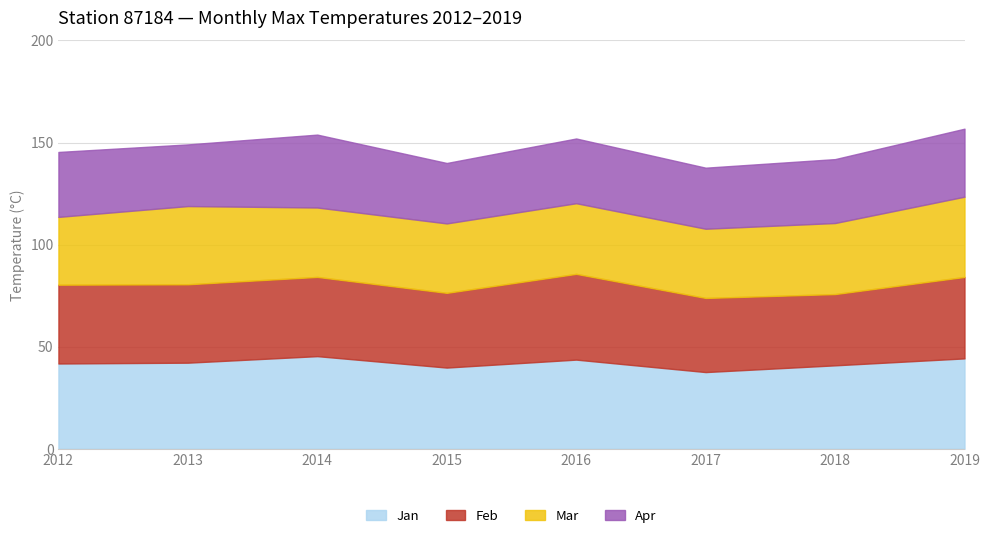

List the series in order of their overall mean, lowest first.

Apr, Mar, Feb, Jan